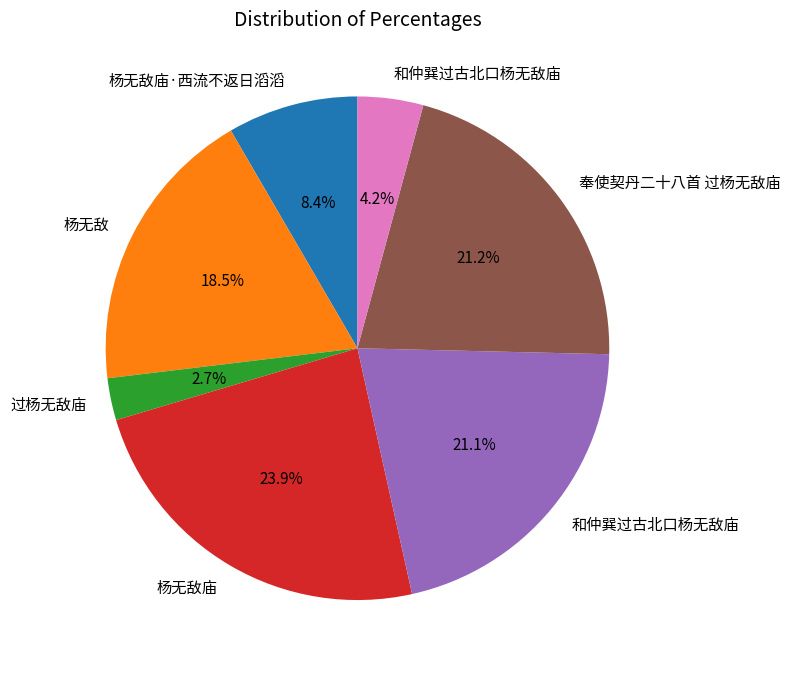

Is there a majority slice in this chart?

No